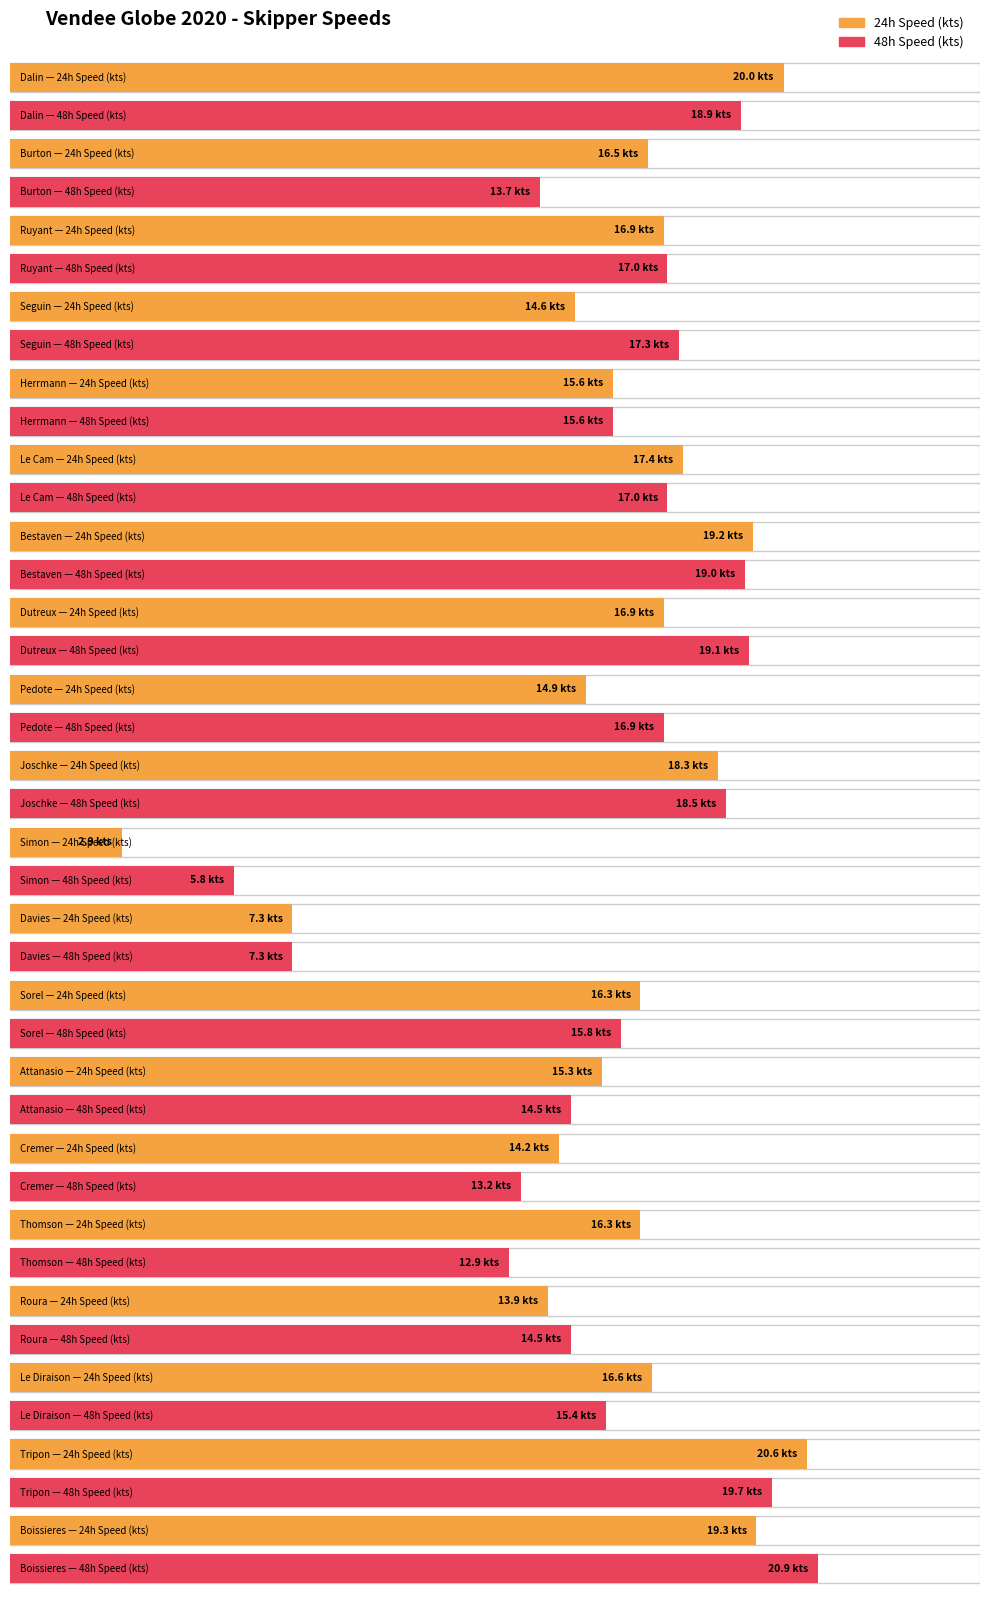

The 48h Speed (kts) series shows 18.9 at Dalin. True or false?

True